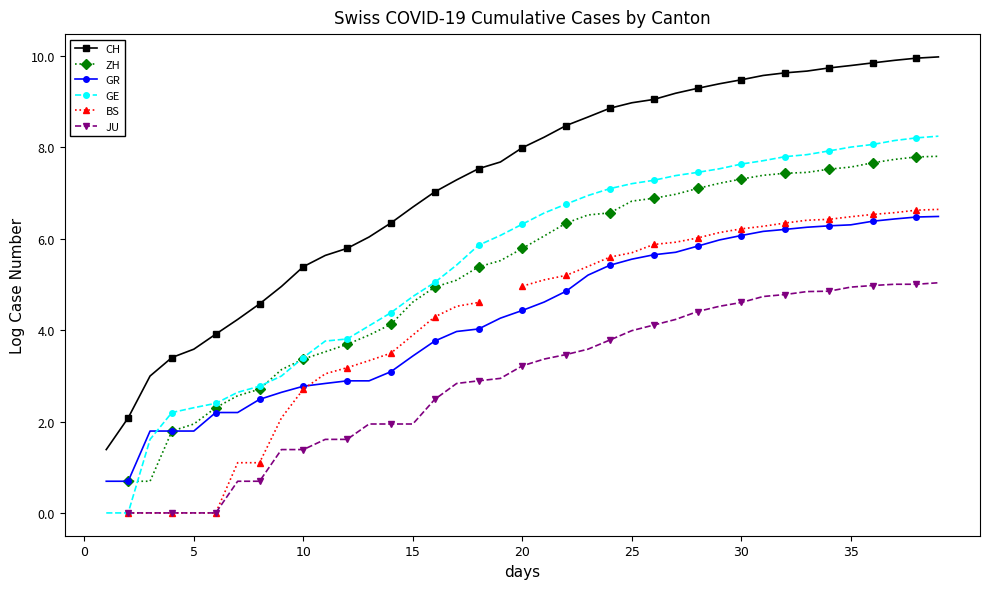

At which category is the sum across all series the highest?

39